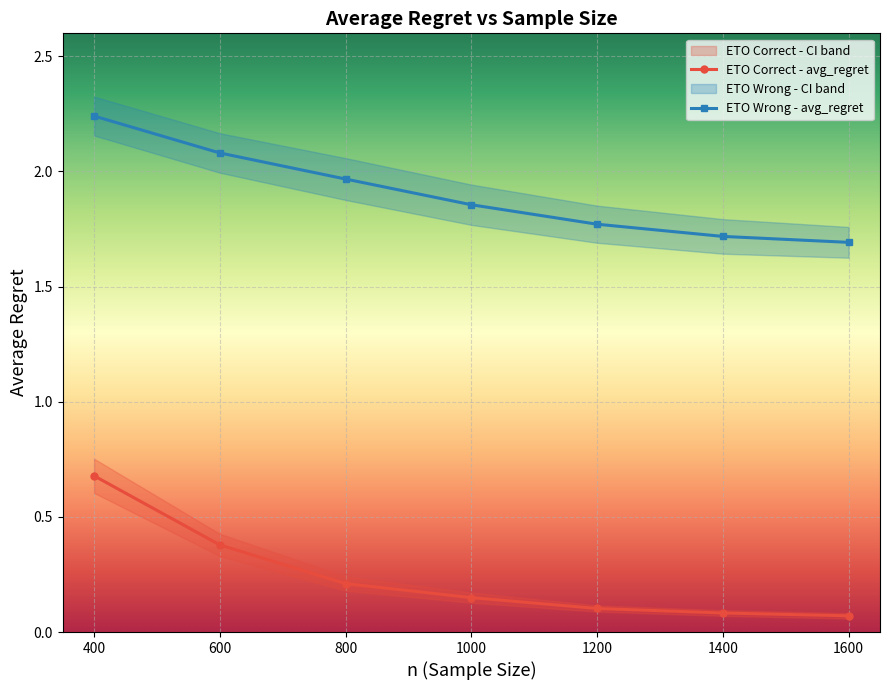

True or false: ETO Wrong - ub and ETO Wrong - lb cross at least once.

False